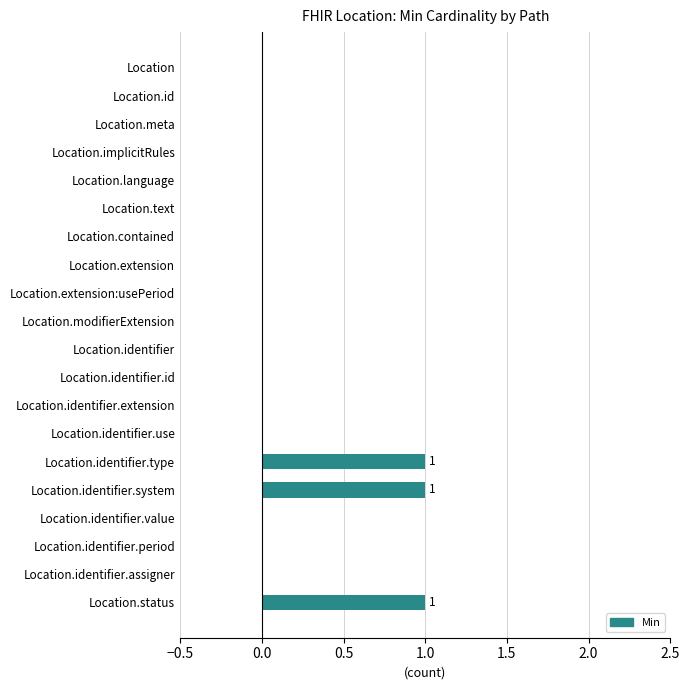

What is the sum of all values?

3